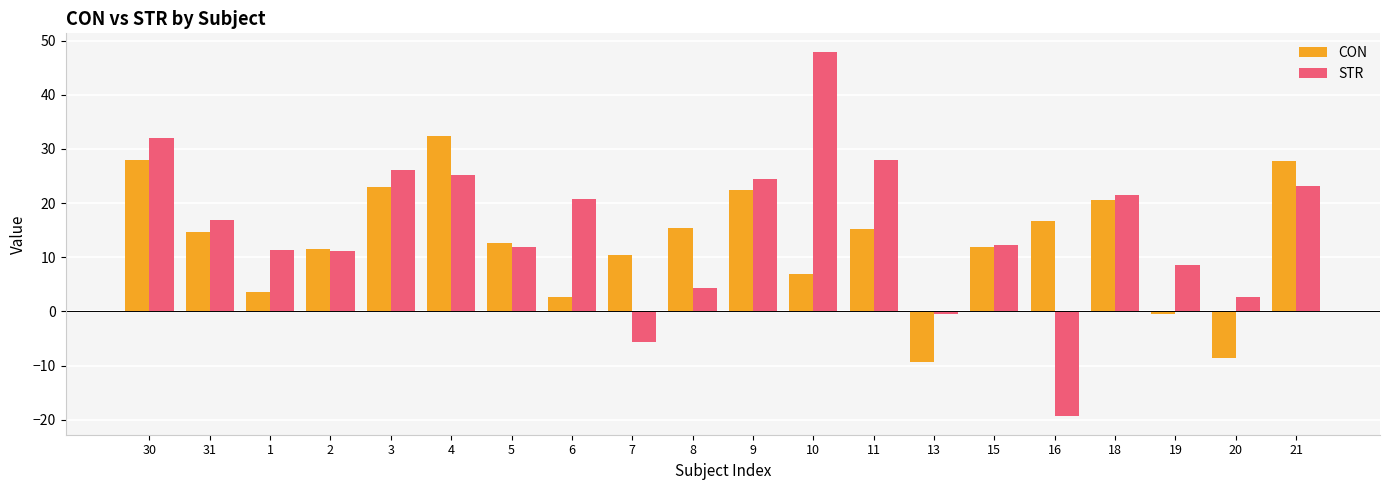

True or false: STR has a value of 16.9 at 5.

False